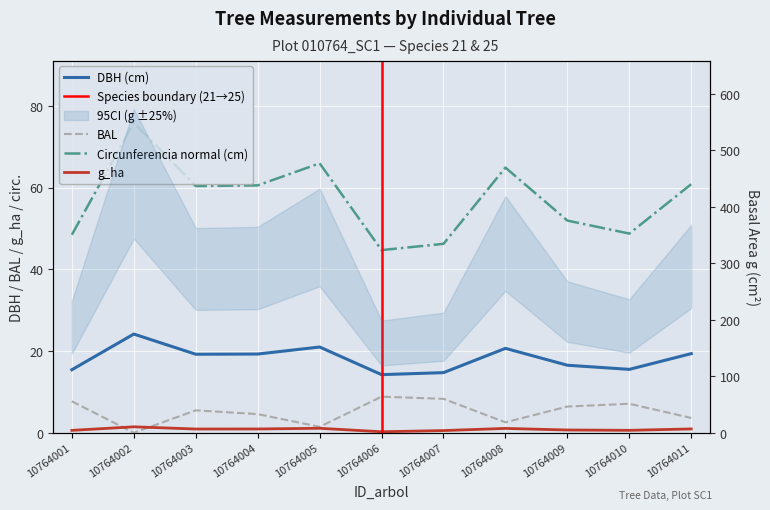

What is the difference between the dbh values at 10764004 and 10764002?

4.9